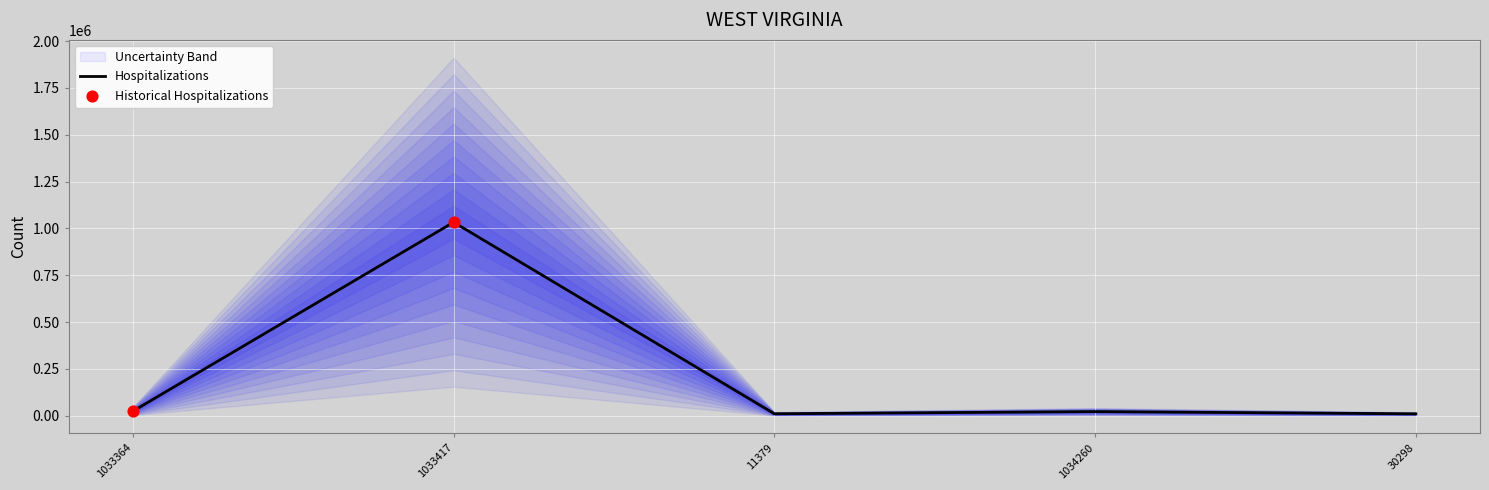

What is the change in value from 1033364 to 11379?

-13701